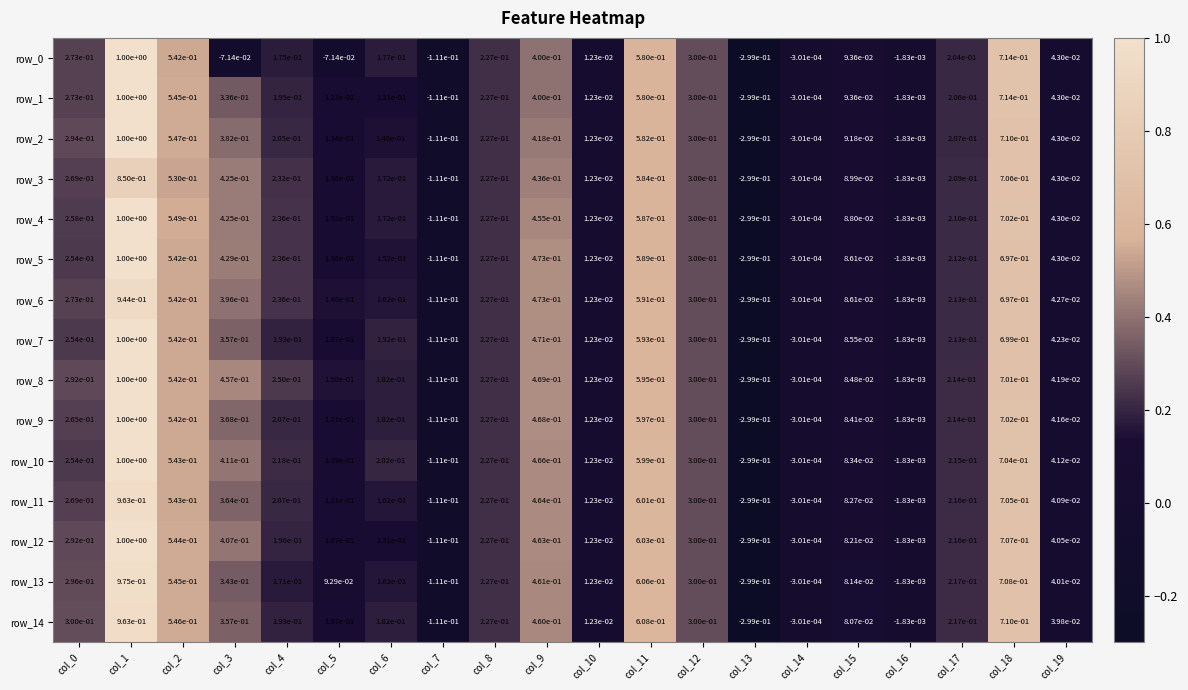

Is the value of row_14 at col_7 greater than the value of row_9 at col_5?

No